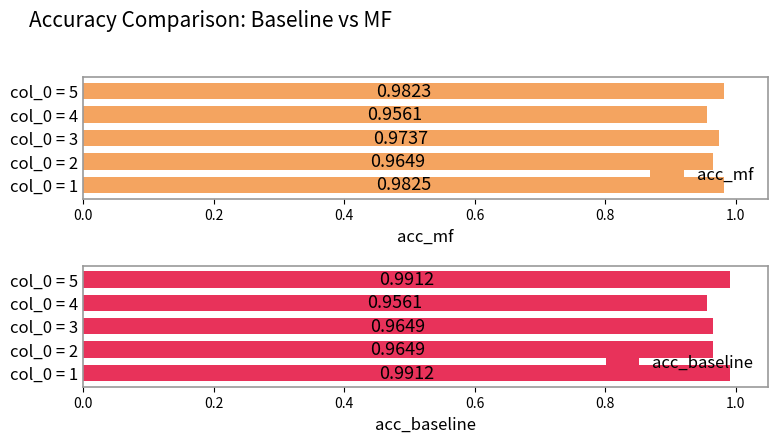

Which series has the widest spread of values?

acc_baseline